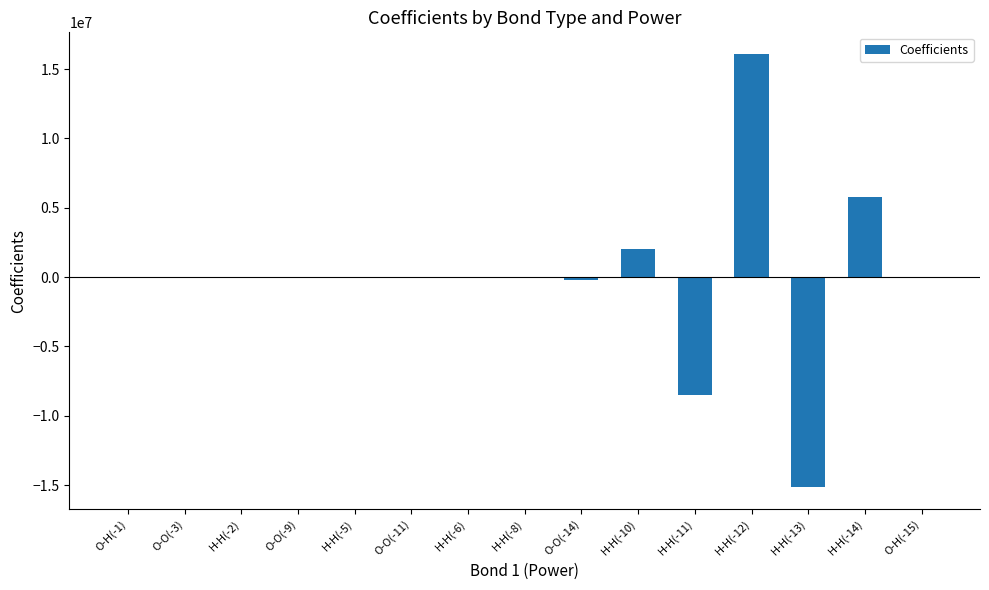

What is the greatest value displayed?

16094543.8